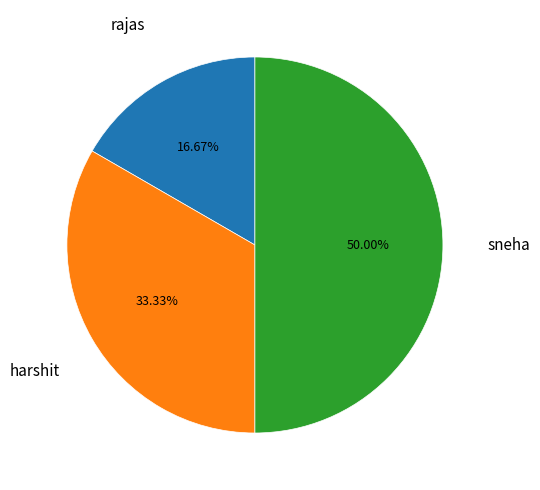

Which has a higher value, sneha or rajas?

sneha